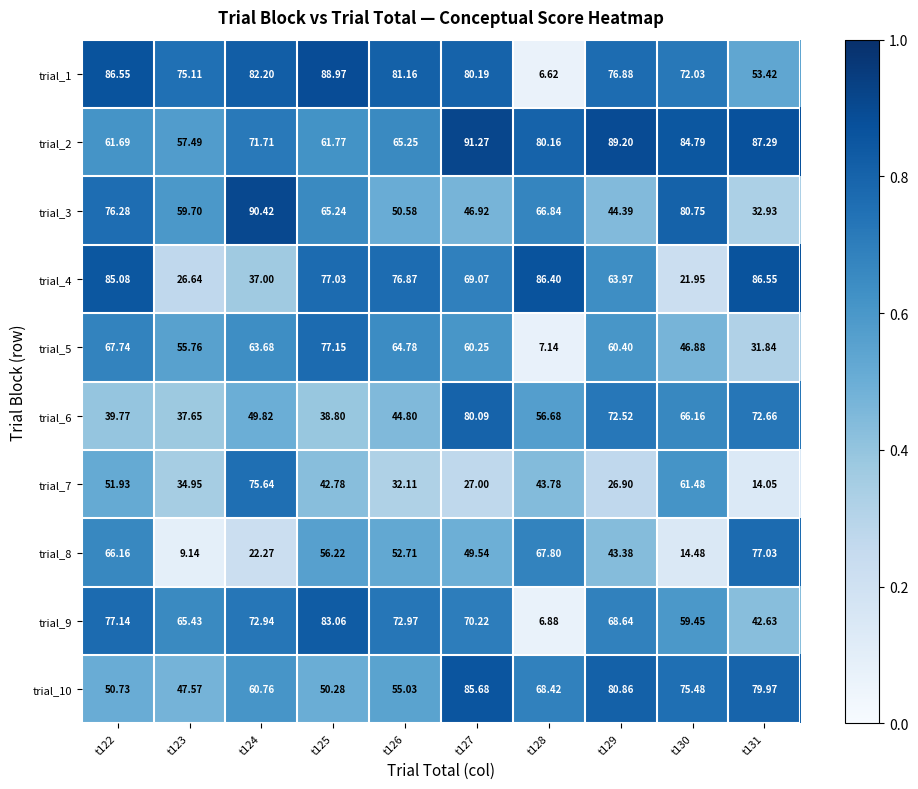

Is the value of trial_8 at t125 greater than the value of trial_4 at t126?

No